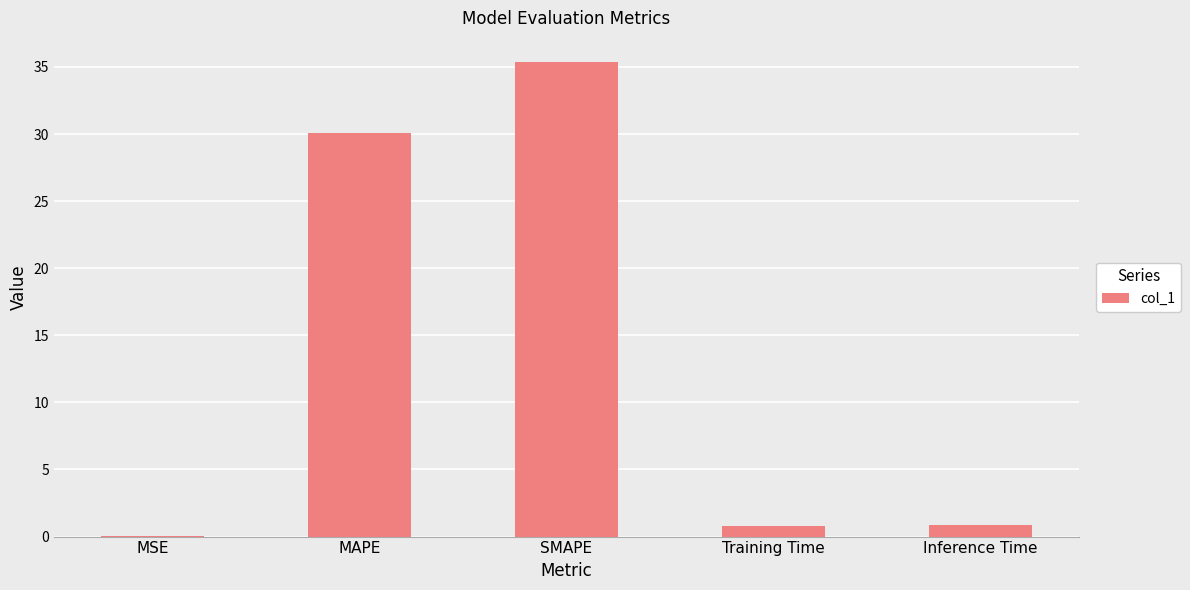

What is the greatest value displayed?

35.4